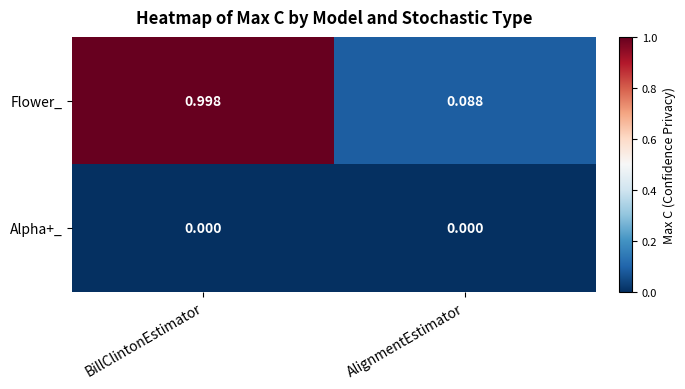

What is the total value across all series at BillClintonEstimator?

1.0